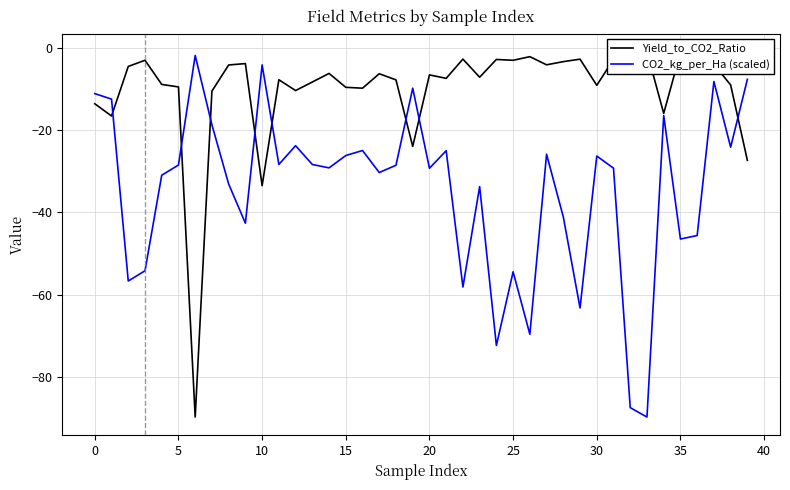

The Yield_to_CO2_Ratio series shows -4.9 at 11. True or false?

False